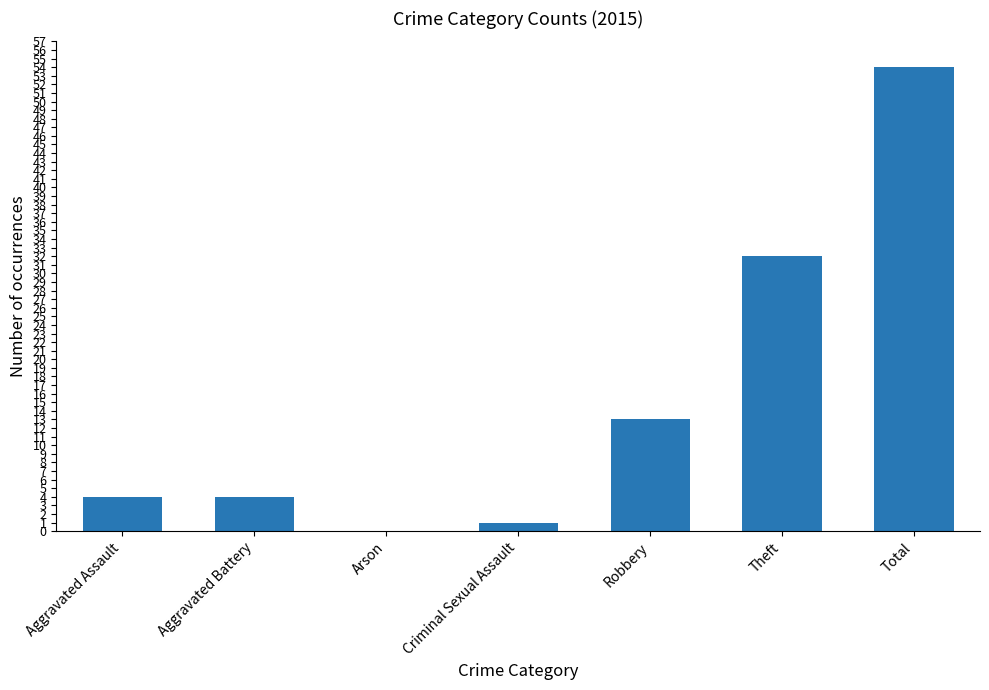

The chart shows a value of 19 at Robbery. True or false?

False